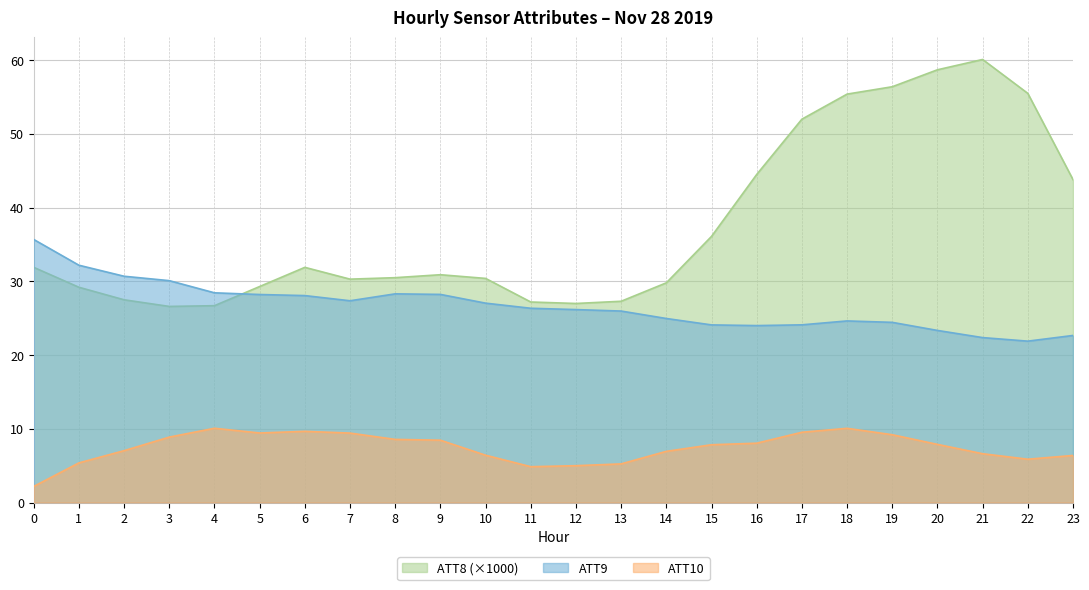

Is it true that ATT10 equals 3.2 at 1?

False